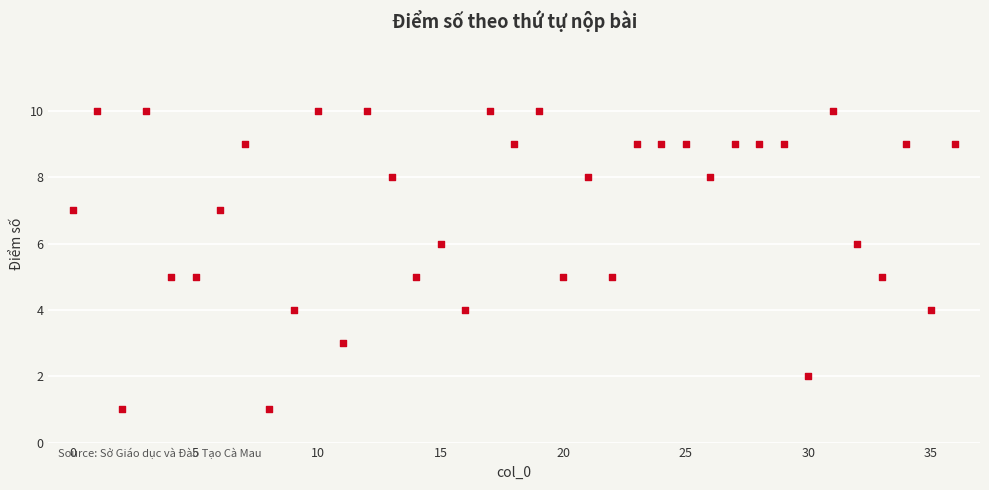

What is the range of Y values (max minus min)?

9